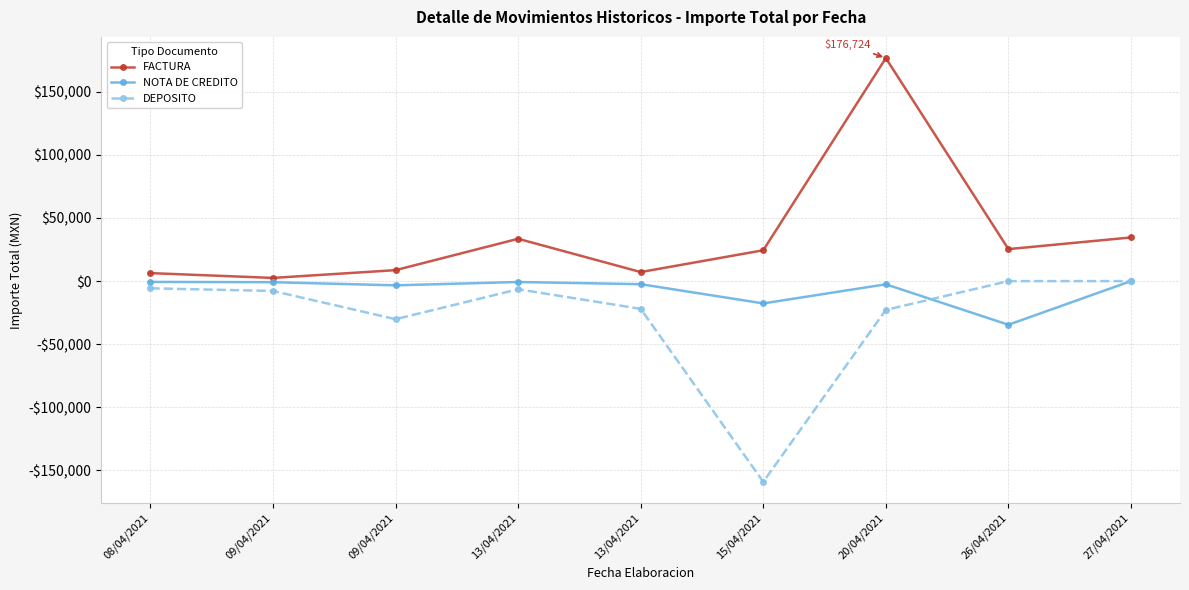

What is the total value across all series at 15/04/2021?

-152286.2